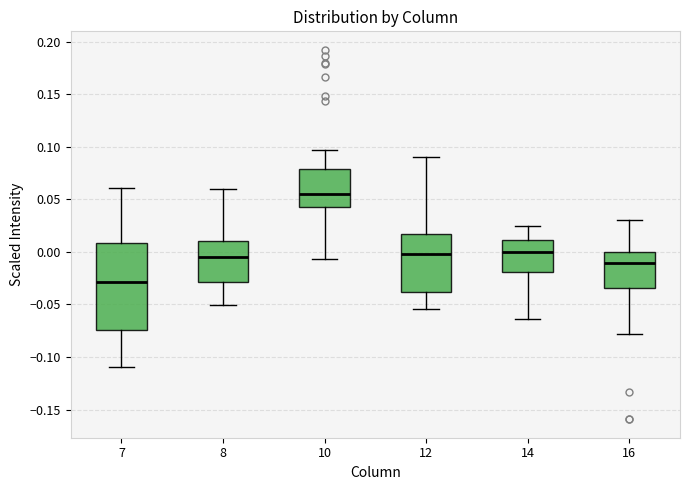

Comparing the boxes themselves (not the whiskers), which one is the tallest?

7